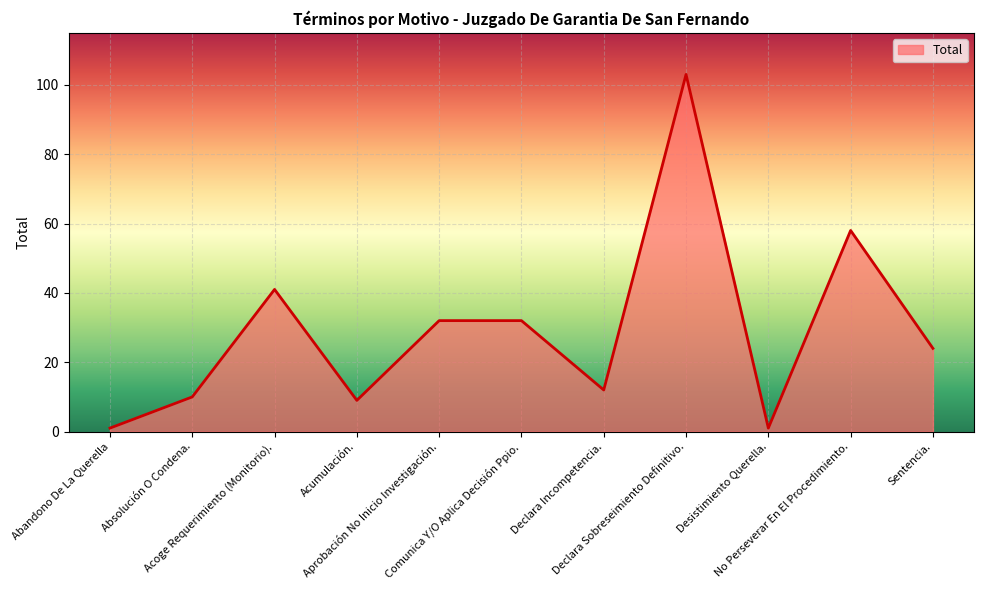

True or false: the data shows 62 at Declara Sobreseimiento Definitivo..

False